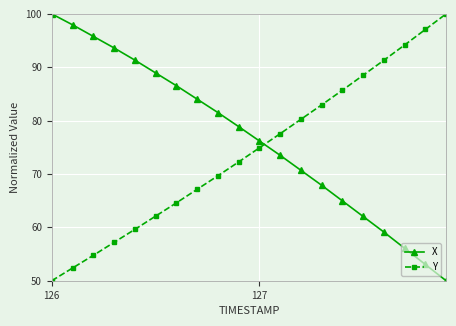

Which series ends up on top after the final intersection of Y and X?

Y